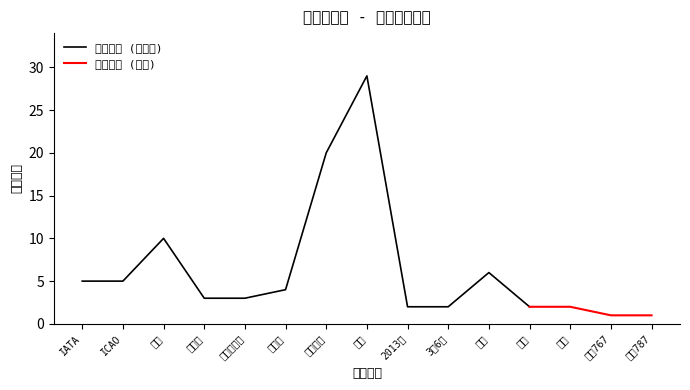

What is the highest value of the 引用次数 (主数据) series?

29